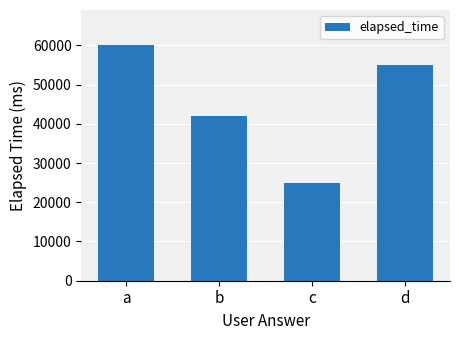

What is the difference between the maximum and minimum values?

35000